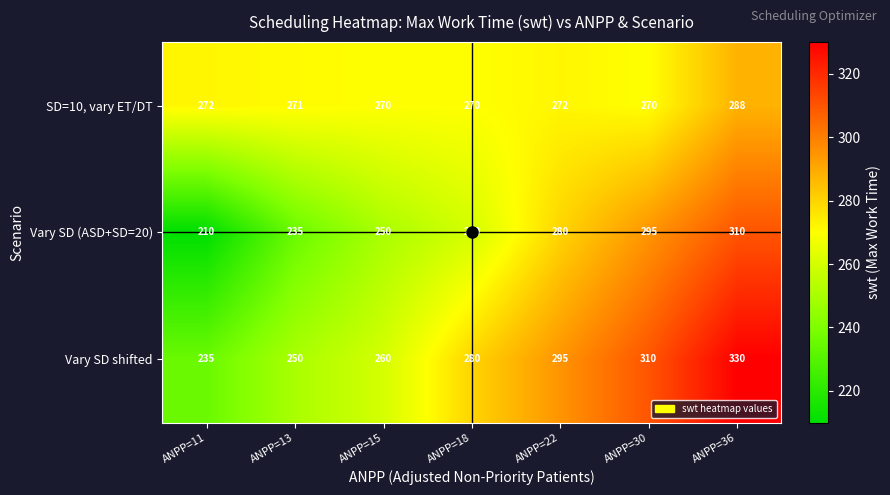

What is the difference between the highest and lowest values at ANPP=36?

42